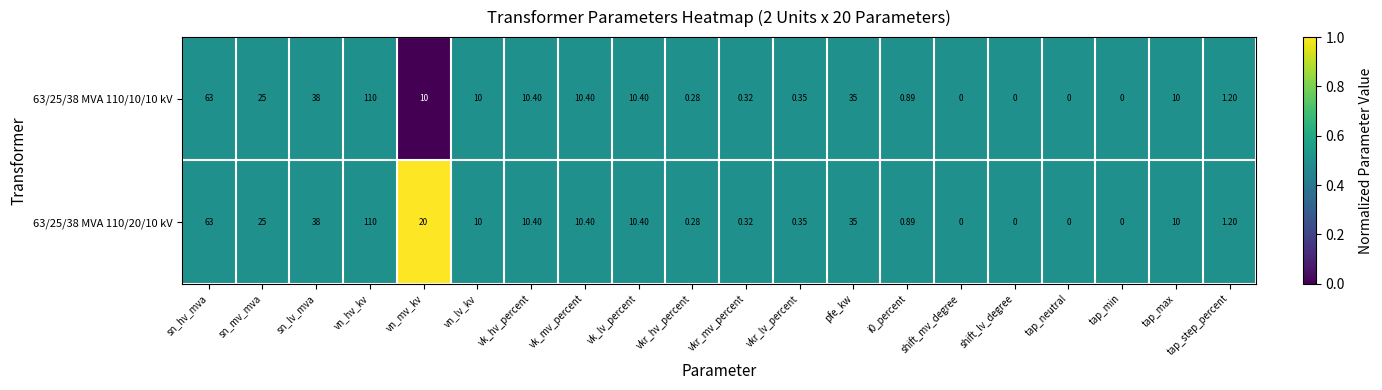

Where does the 63/25/38 MVA 110/20/10 kV series first go above 10?

sn_hv_mva